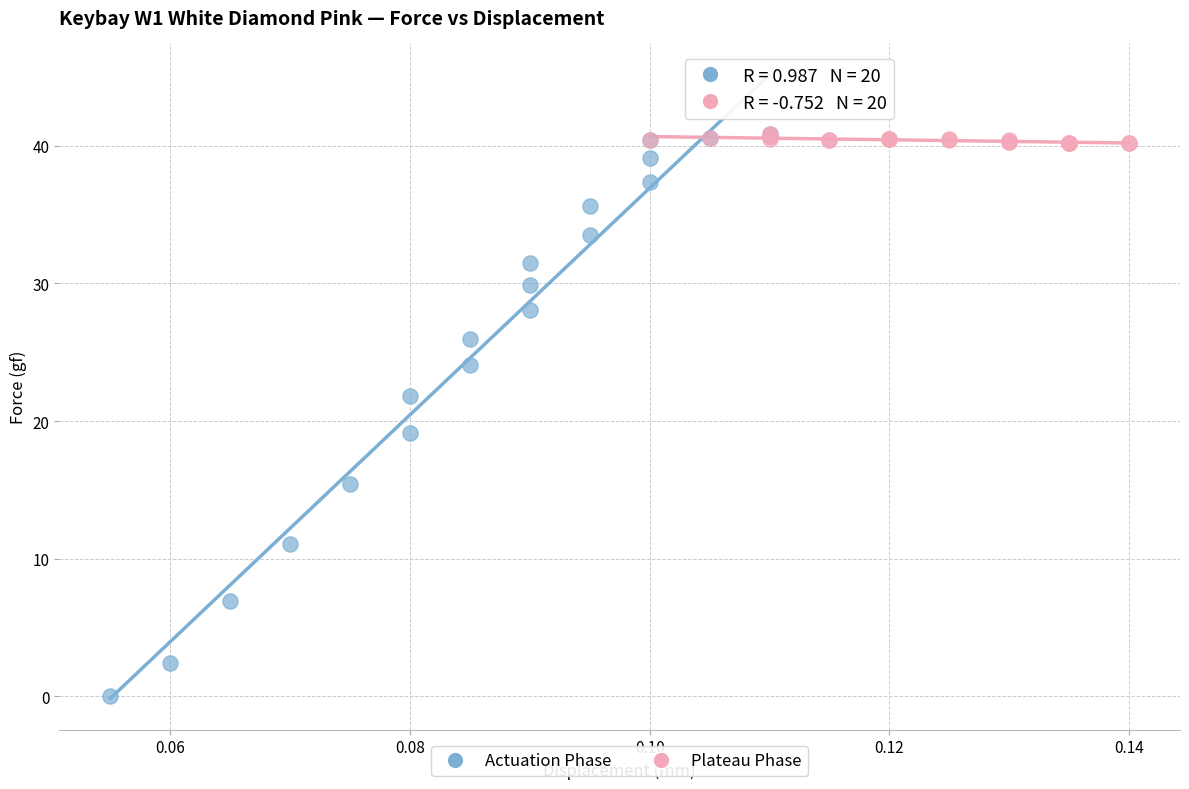

Which series contains the lowest Y value?

Actuation Phase